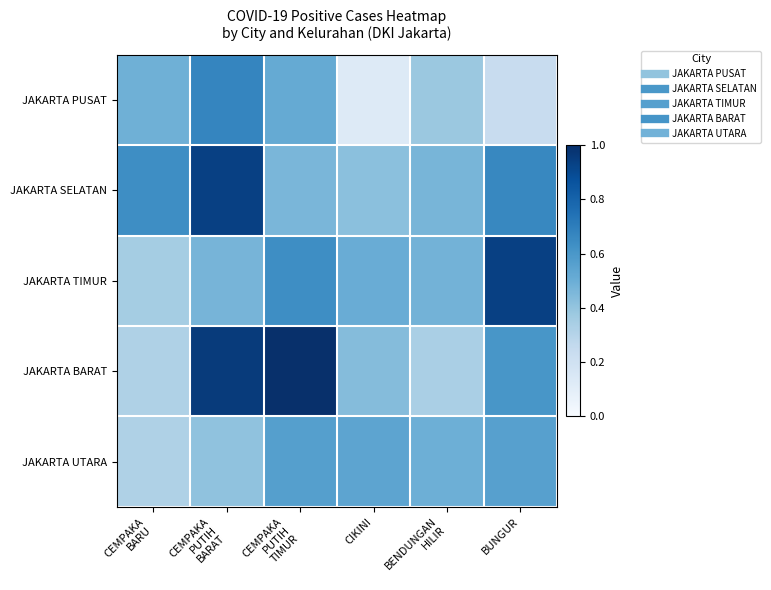

Rank the series at CEMPAKA BARU from lowest to highest value.

JAKARTA BARAT, JAKARTA UTARA, JAKARTA TIMUR, JAKARTA PUSAT, JAKARTA SELATAN